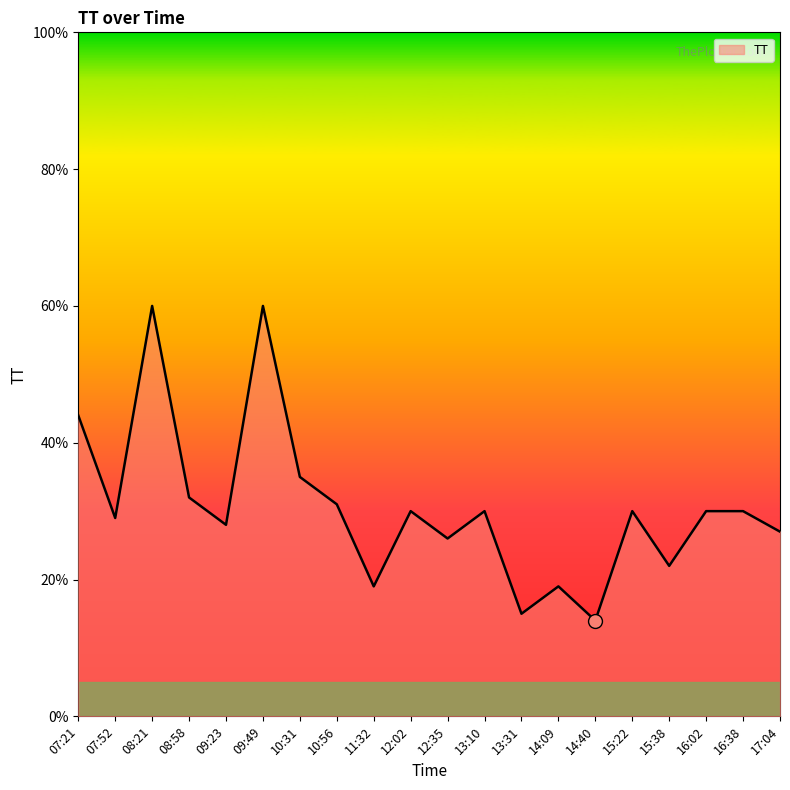

What is the difference between the second highest and second lowest values?

45